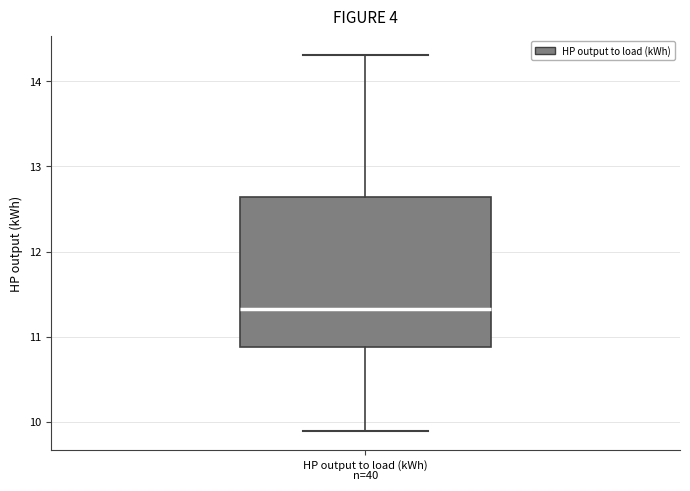

Read this box plot against the y-axis: the position of the median line, the range covered by the box, and the ends of both whiskers. The values are not printed on the chart, so give them approximately, as read against the axis.

median 11.3, box 10.9 to 12.6, whiskers 9.9 to 14.3